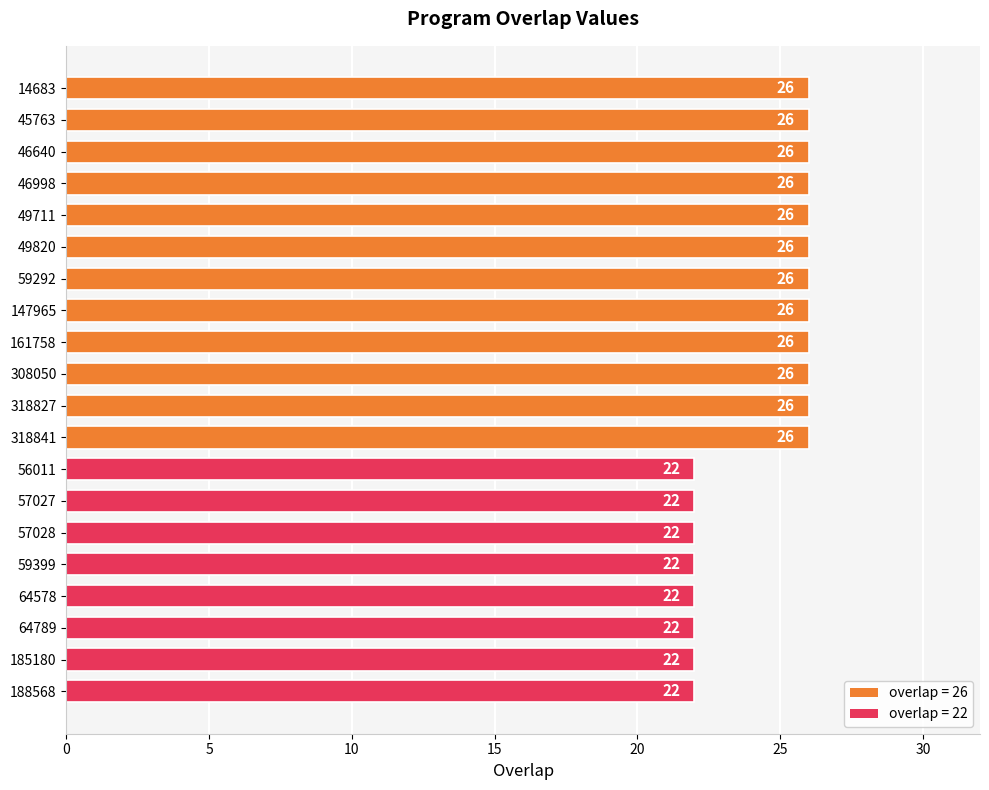

Does the chart contain stacked bars?

No